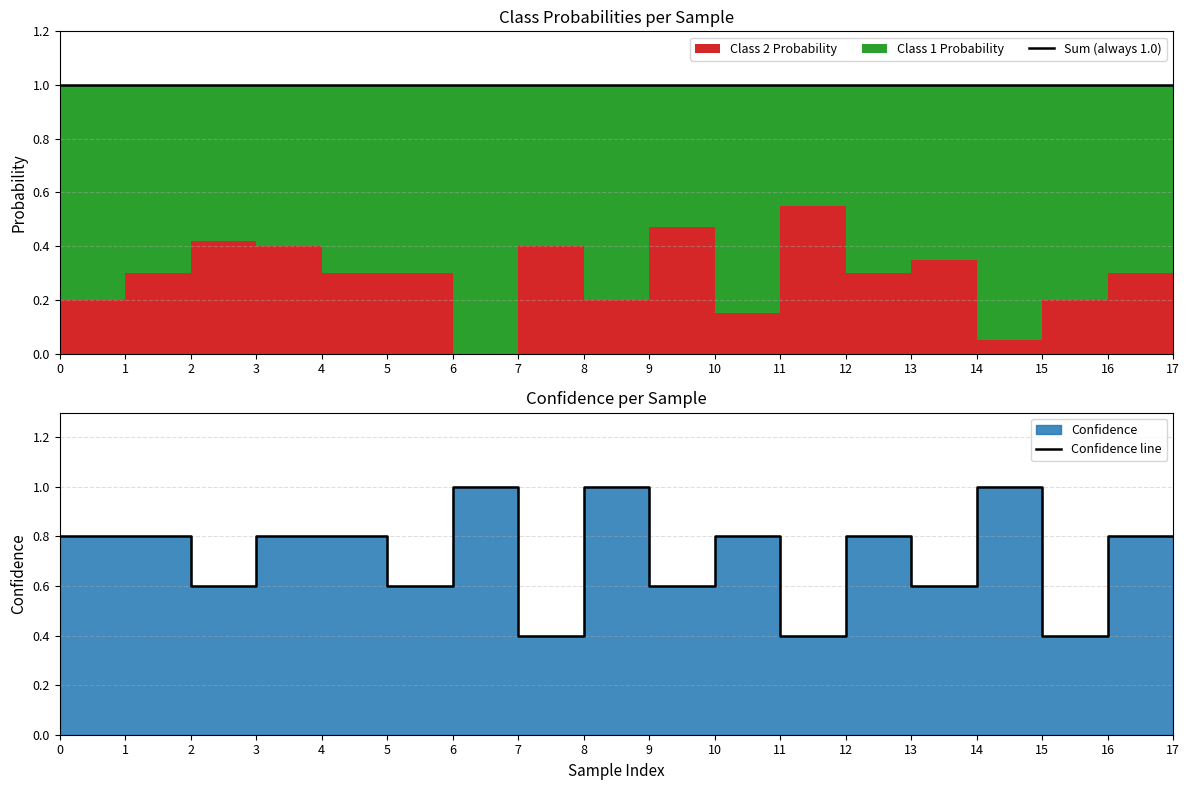

True or false: Sum (always 1.0) and Confidence line intersect in this chart.

False